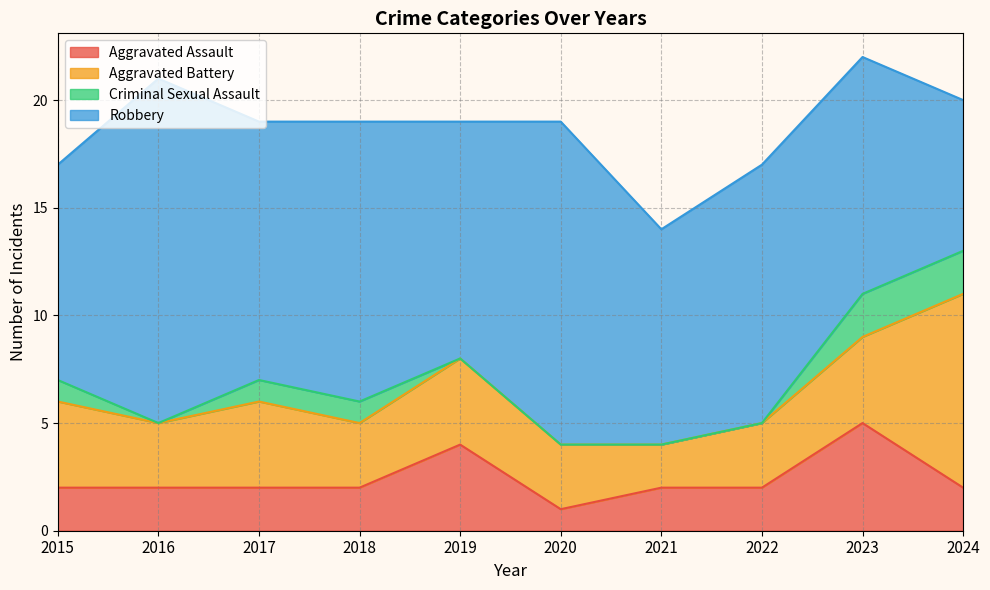

How many interior local valleys does the Criminal Sexual Assault series have?

1